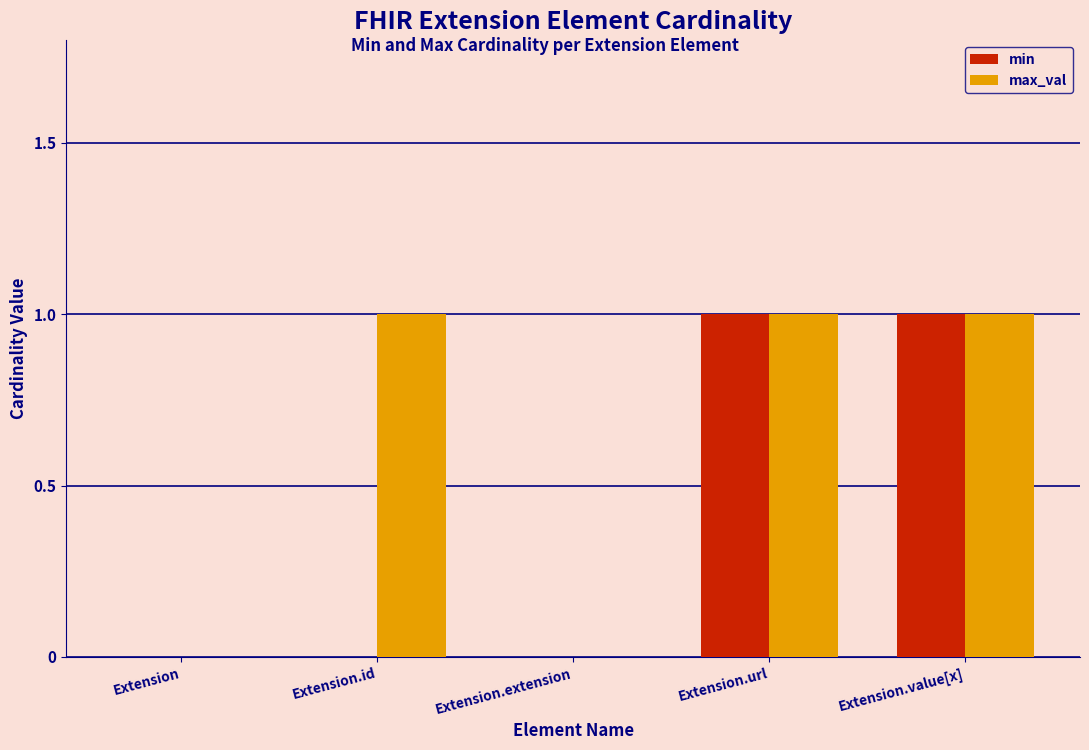

True or false: max_val has a value of -1 at Extension.extension.

False